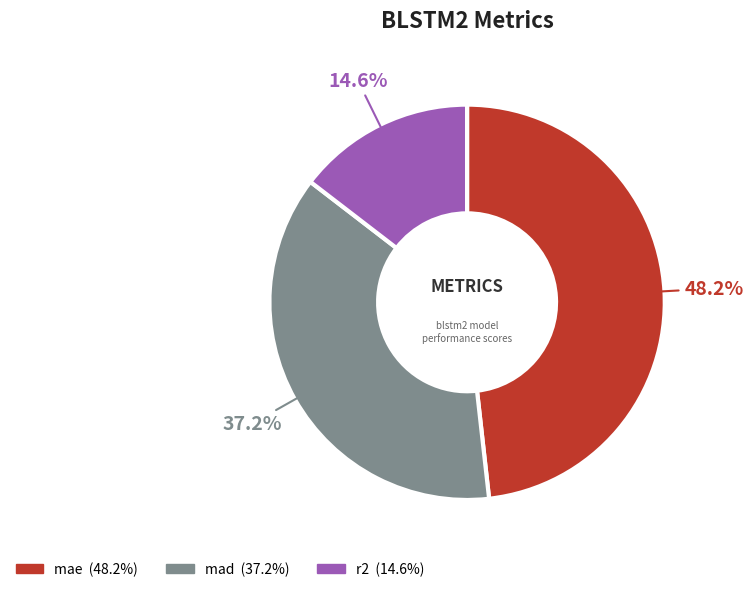

What percentage do r2 and mae together represent?

62.8%